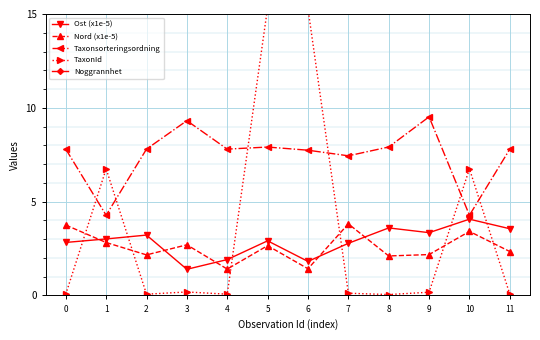

Reading right to left, what are all the values shown in this chart?

Ost (x1e-5): 11=3.6	10=4.1	9=3.3	8=3.6	7=2.8	6=1.8	5=2.9	4=1.9	3=1.4	2=3.2	1=3.0	0=2.8
Nord (x1e-5): 11=2.3	10=3.4	9=2.2	8=2.1	7=3.8	6=1.4	5=2.7	4=1.4	3=2.7	2=2.2	1=2.8	0=3.8
Taxonsorteringsordning: 11=7.8	10=4.3	9=9.5	8=7.9	7=7.4	6=7.7	5=7.9	4=7.8	3=9.3	2=7.8	1=4.3	0=7.8
TaxonId: 11=0.1	10=6.7	9=0.2	8=0.0	7=0.1	6=15.3	5=15.3	4=0.1	3=0.2	2=0.1	1=6.7	0=0.1
Noggrannhet: 11=25.0	10=25.0	9=25.0	8=25.0	7=25.0	6=25.0	5=25.0	4=25.0	3=25.0	2=25.0	1=25.0	0=25.0